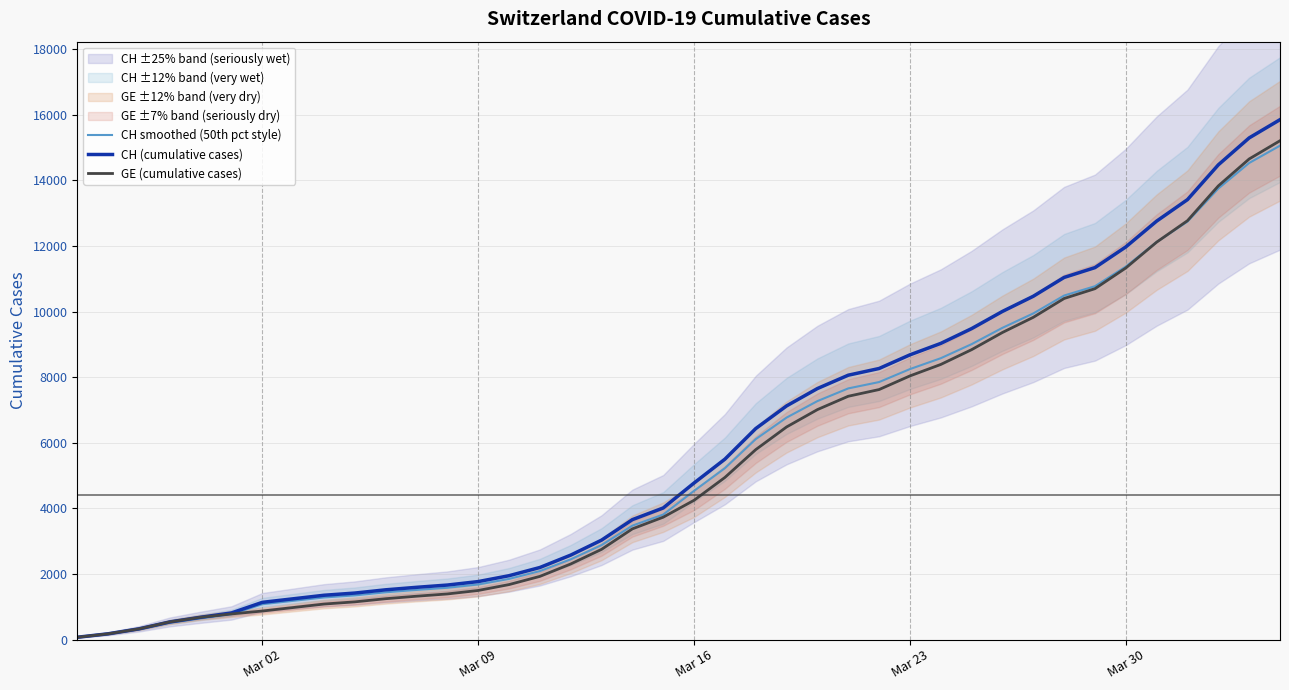

What is the value of the CH (cumulative cases) point at the 13th from the left?

1664.0